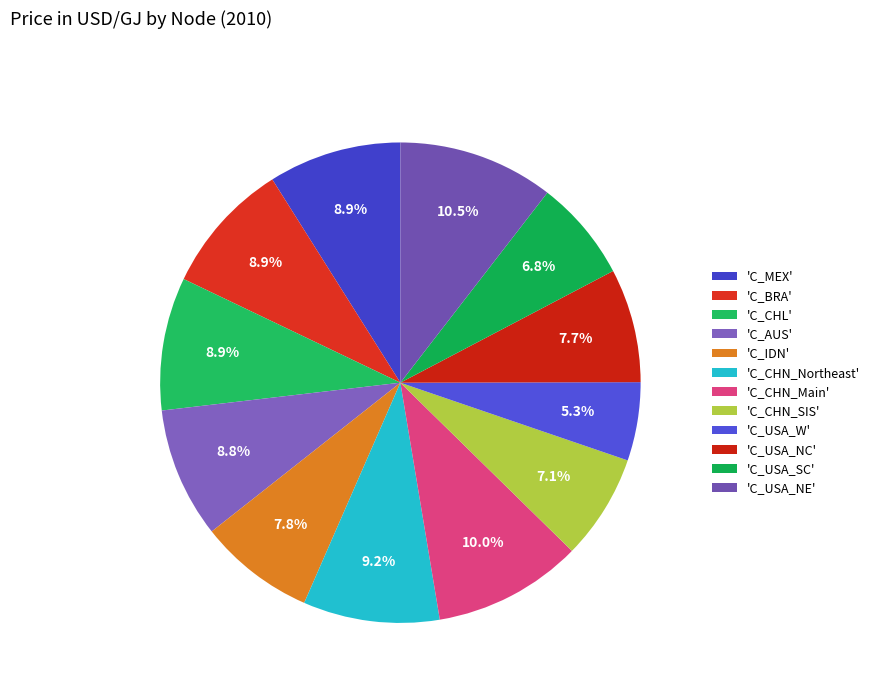

To the nearest percent, what is the difference between the largest and smallest slice percentages?

5%